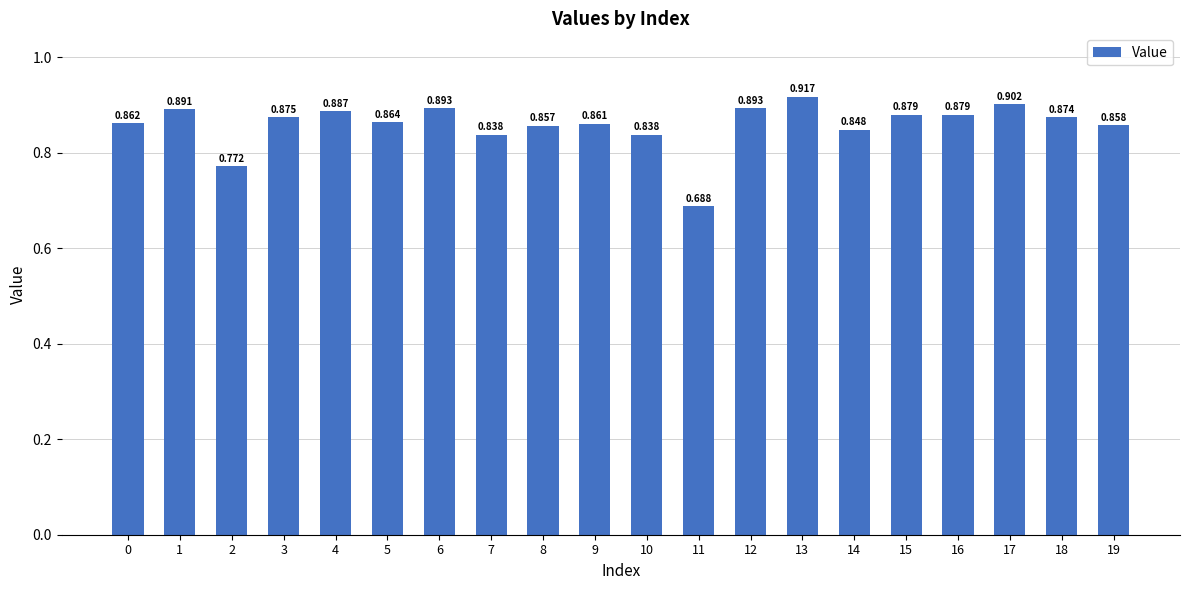

Are the bars grouped side by side (vs. stacked)?

No